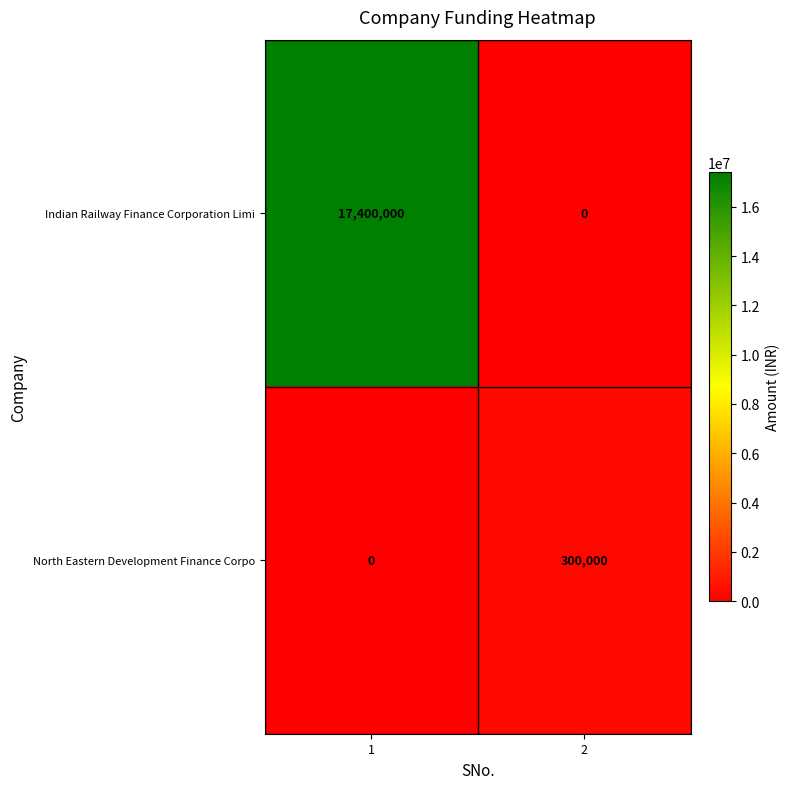

Which series changed the most between 1 and 2?

Indian Railway Finance Corporation Limi